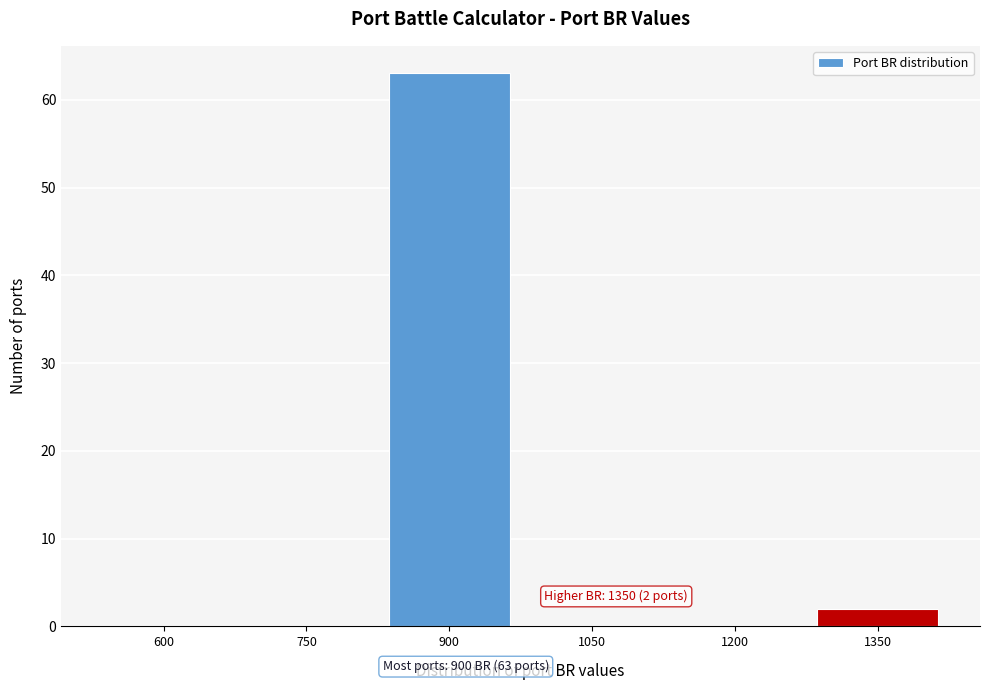

Reading left to right, list all the values displayed in this chart.

600=0	750=0	900=63	1050=0	1200=0	1350=2